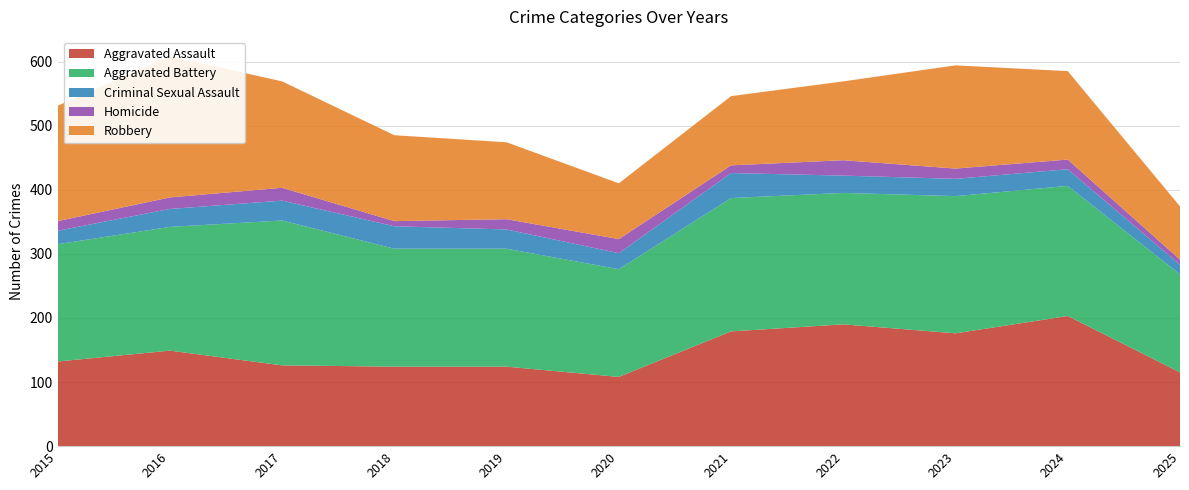

Reading left to right, extract all data points from this chart.

Aggravated Assault: 132	149	126	124	124	108	179	190	176	203	115
Aggravated Battery: 183	193	226	184	184	168	208	205	214	203	153
Criminal Sexual Assault: 21	28	31	35	30	25	39	27	27	26	15
Homicide: 15	18	20	8	16	22	12	24	16	15	8
Robbery: 180	220	166	134	120	87	108	123	161	138	83